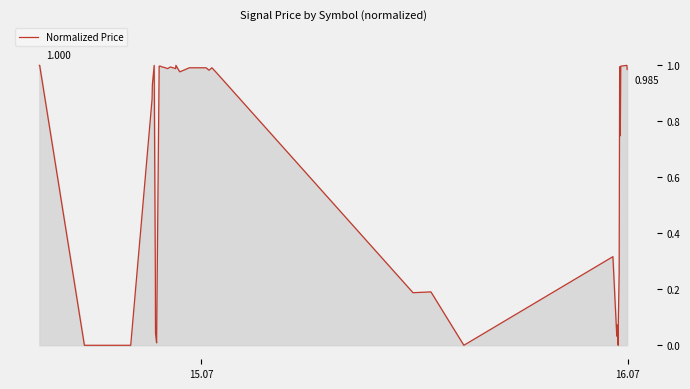

Count the number of data series in this chart.

1